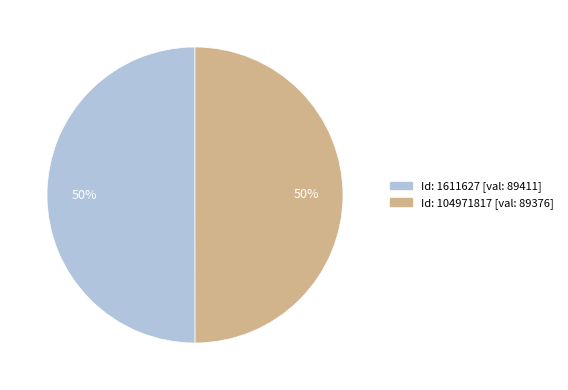

To the nearest percent, what is the average slice percentage?

50%